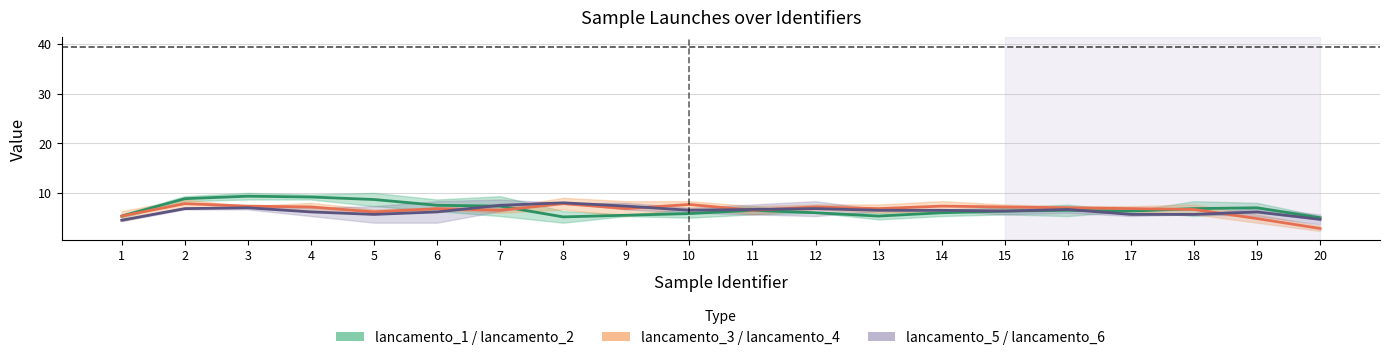

Reading left to right, list all the values displayed in this chart.

lancamento_1 / lancamento_2: 5.3	8.8	9.3	9.2	8.7	7.5	7.3	5.2	5.5	5.8	6.5	6.0	5.3	6.0	6.3	6.5	6.3	6.8	7.0	5.0
lancamento_3 / lancamento_4: 5.3	7.8	7.3	7.2	6.2	6.8	6.5	7.8	6.8	7.7	6.5	7.2	6.8	7.3	7.2	7.0	6.8	6.7	4.8	2.8
lancamento_5 / lancamento_6: 4.5	6.8	7.0	6.2	5.7	6.2	7.5	8.0	7.3	6.5	6.7	6.8	6.5	6.5	6.3	6.7	5.7	5.7	6.2	4.7